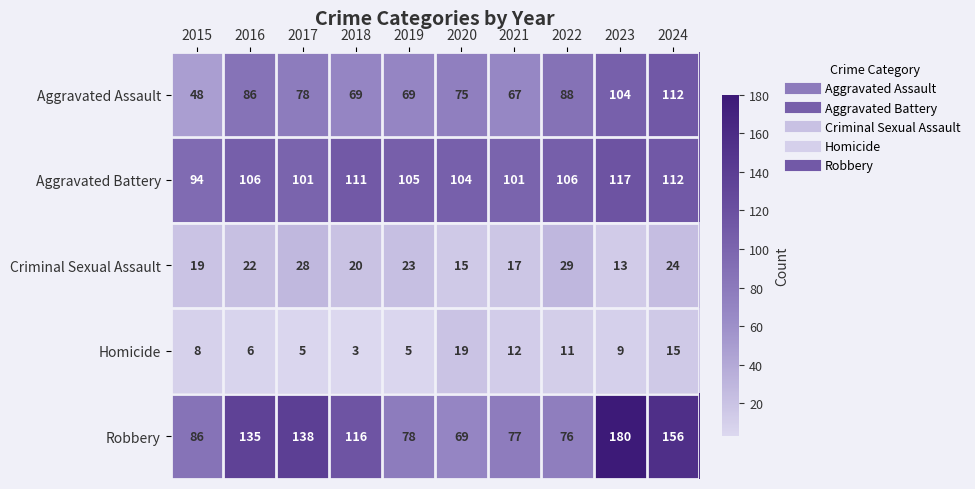

What is the total value across all series at 2015?

255